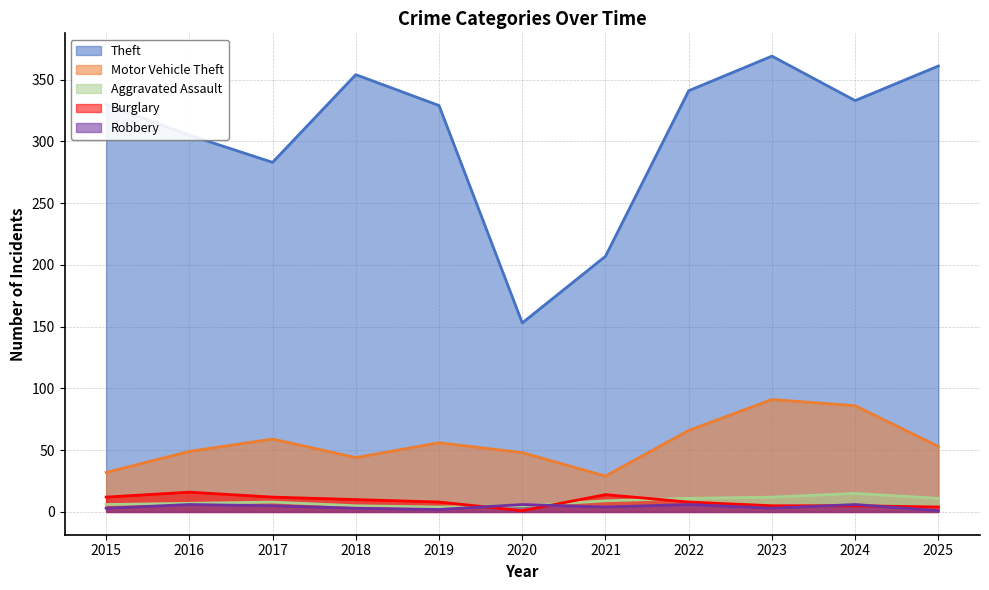

List the labels in order of Theft value, smallest first.

2020, 2021, 2017, 2016, 2019, 2015, 2024, 2022, 2018, 2025, 2023